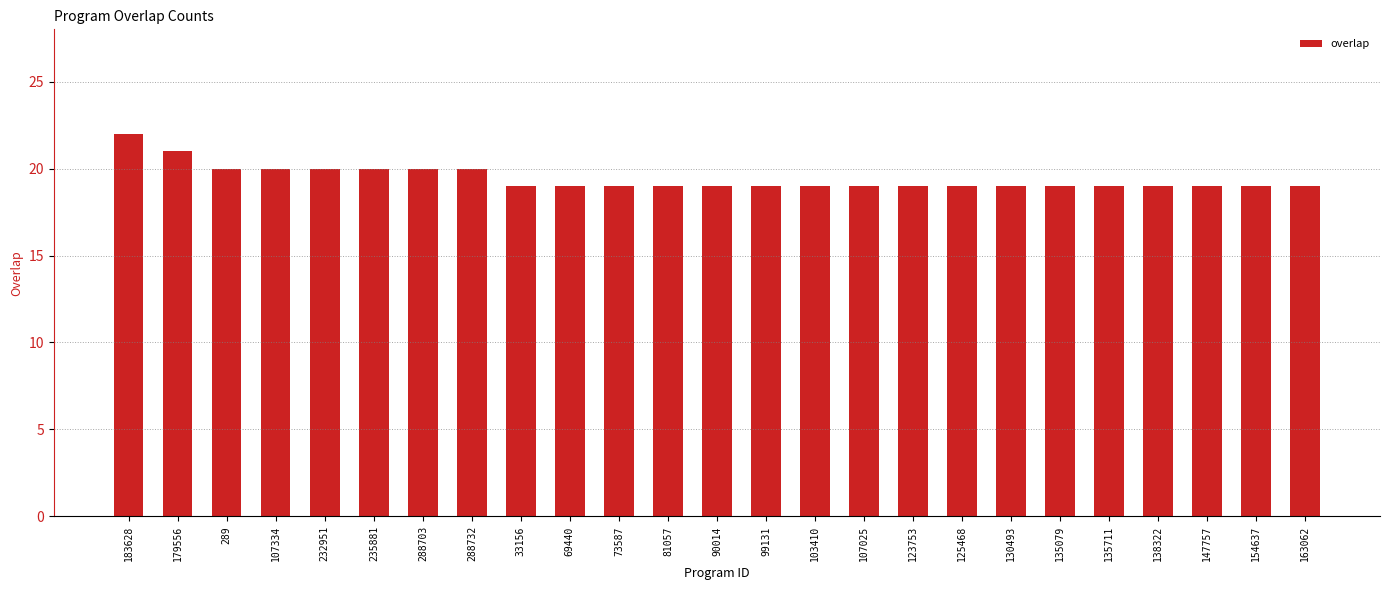

What is the difference between the maximum and minimum values?

3